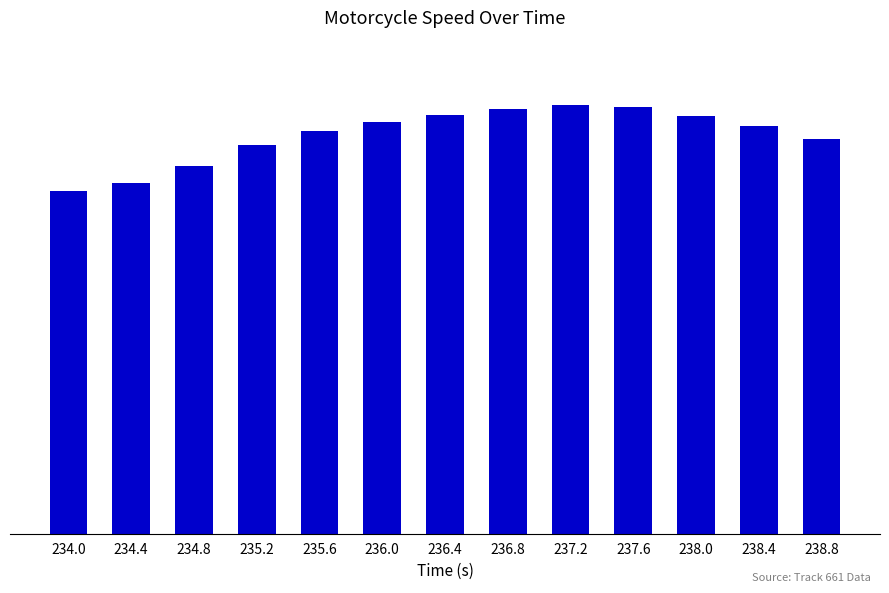

Is it true that the value at 237.2 is 68.6?

False